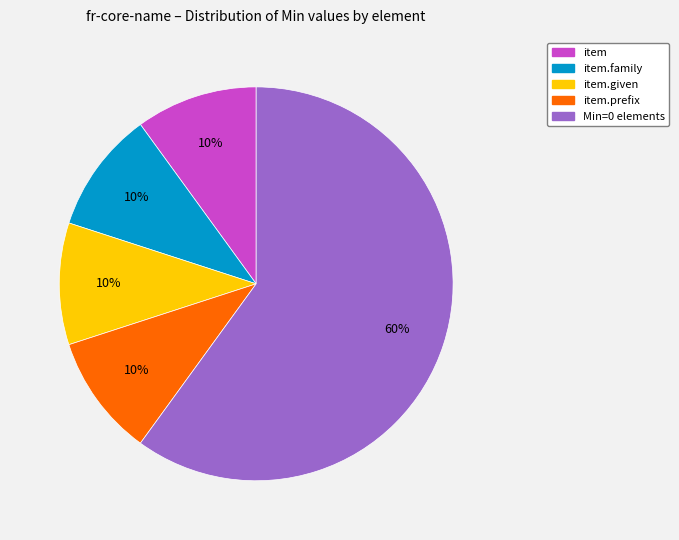

To the nearest percent, what is the average slice percentage?

20%